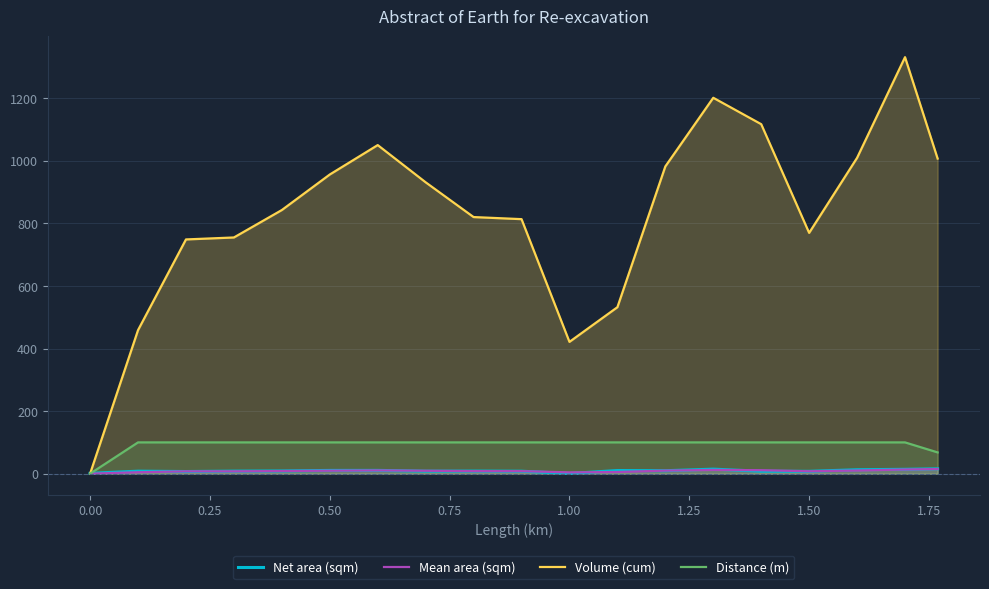

Which series has the largest total across all categories?

Volume (cum)